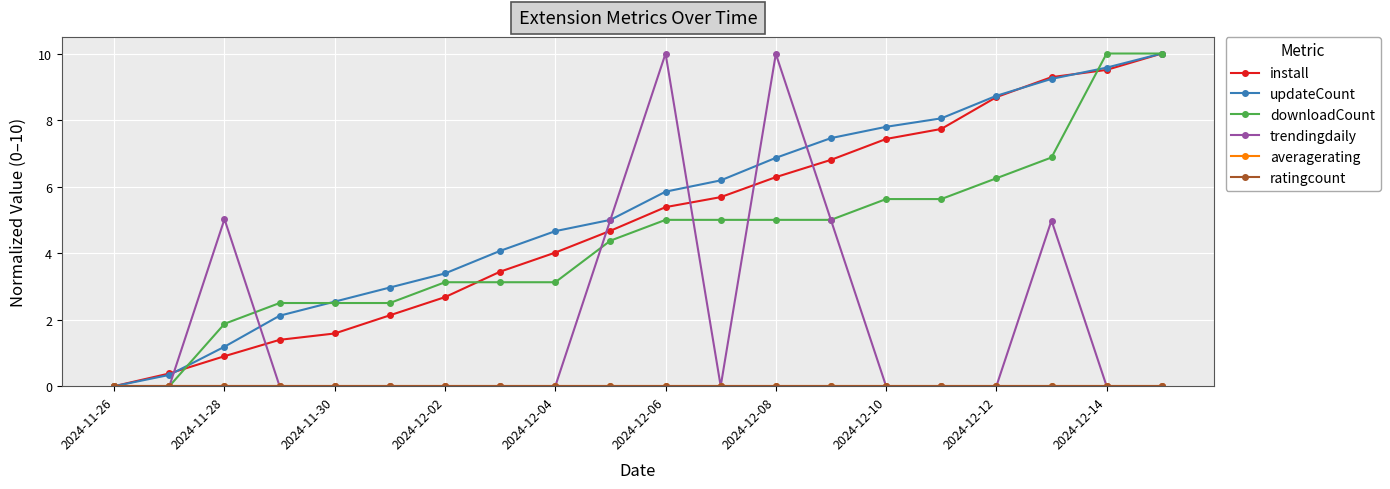

Does the chart have visible grid lines?

Yes